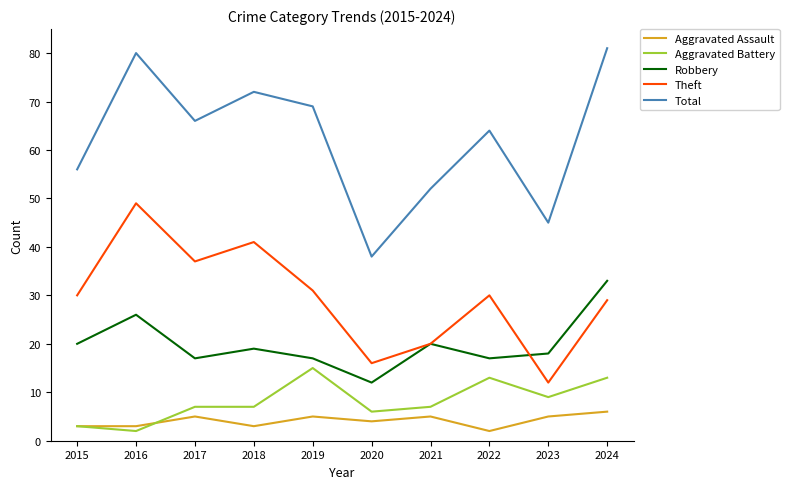

Between 2016 and 2023, which series saw the biggest shift?

Theft